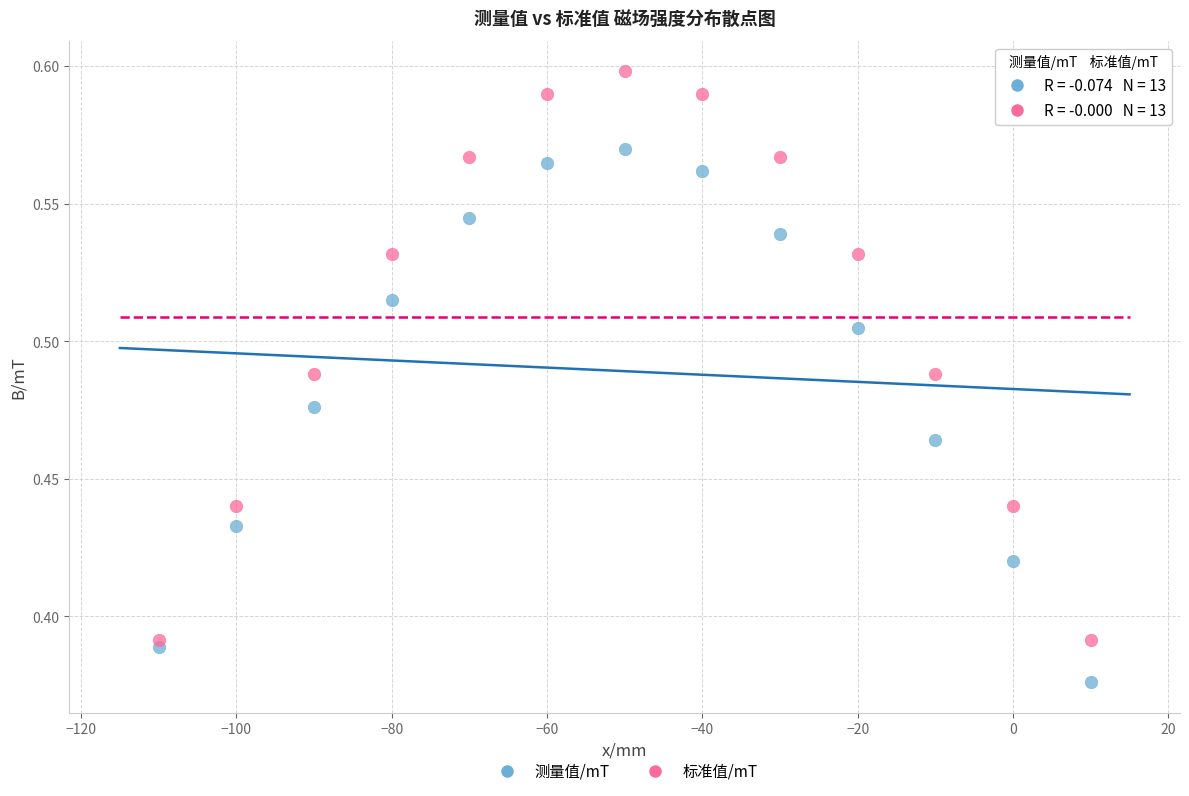

Which series has the widest spread of Y values?

标准值/mT